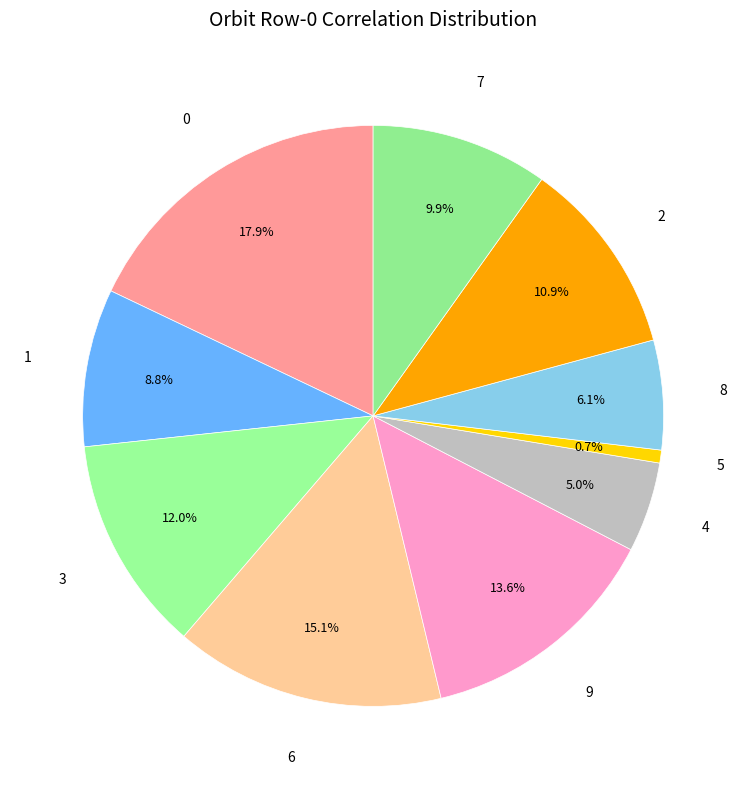

Which has a higher value, 7 or 9?

9